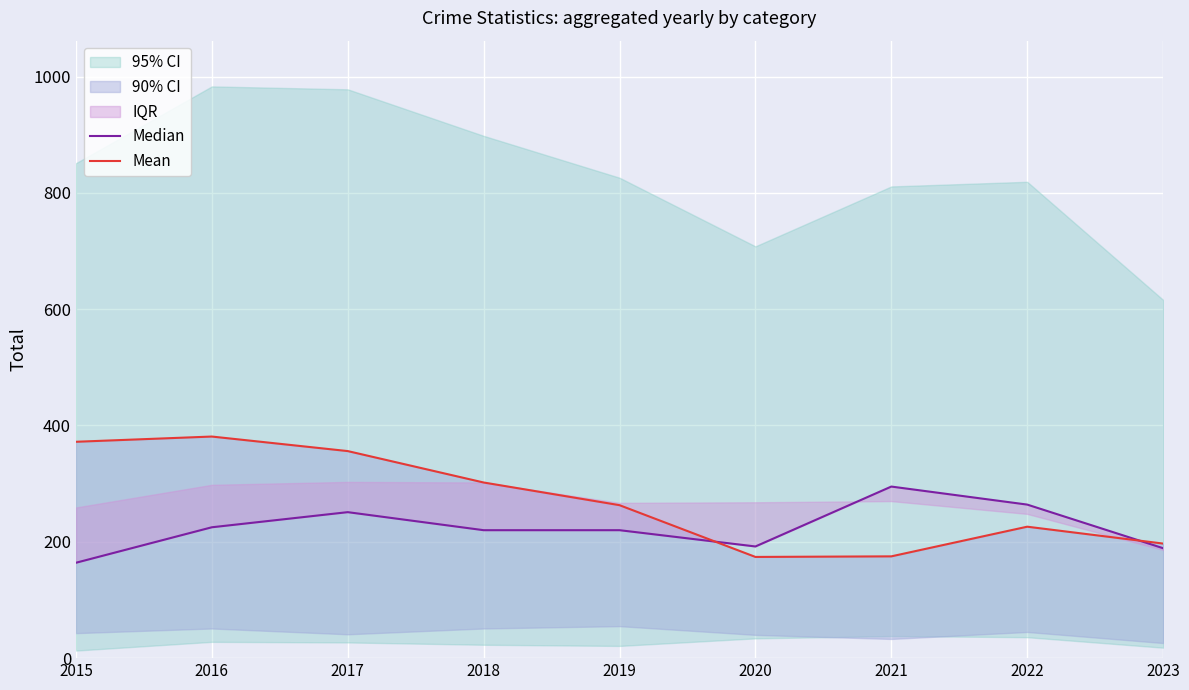

Rank the categories by Median value from highest to lowest.

2021, 2022, 2017, 2016, 2018, 2019, 2020, 2023, 2015